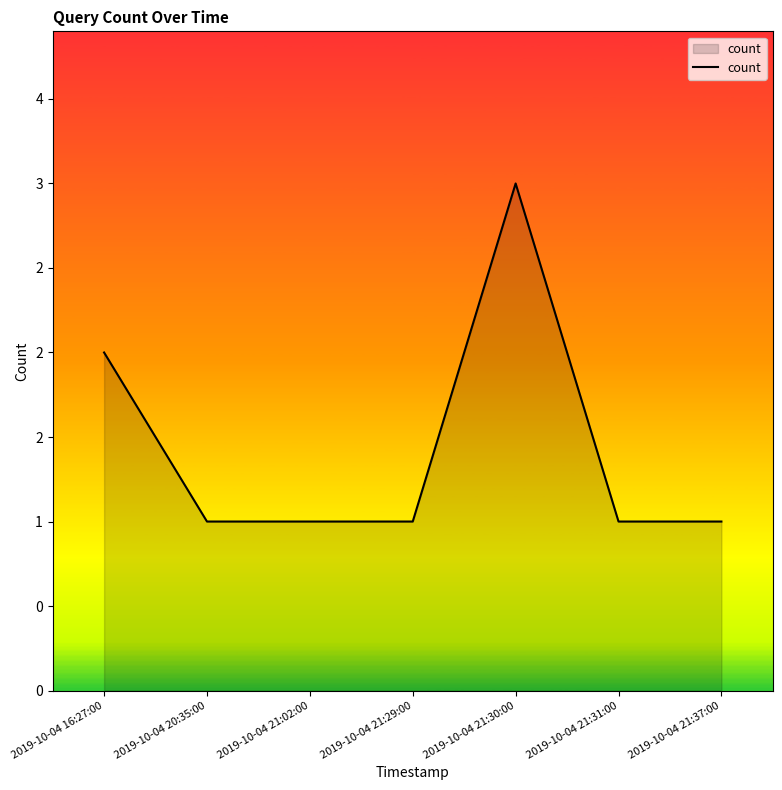

Does the chart have visible grid lines?

No